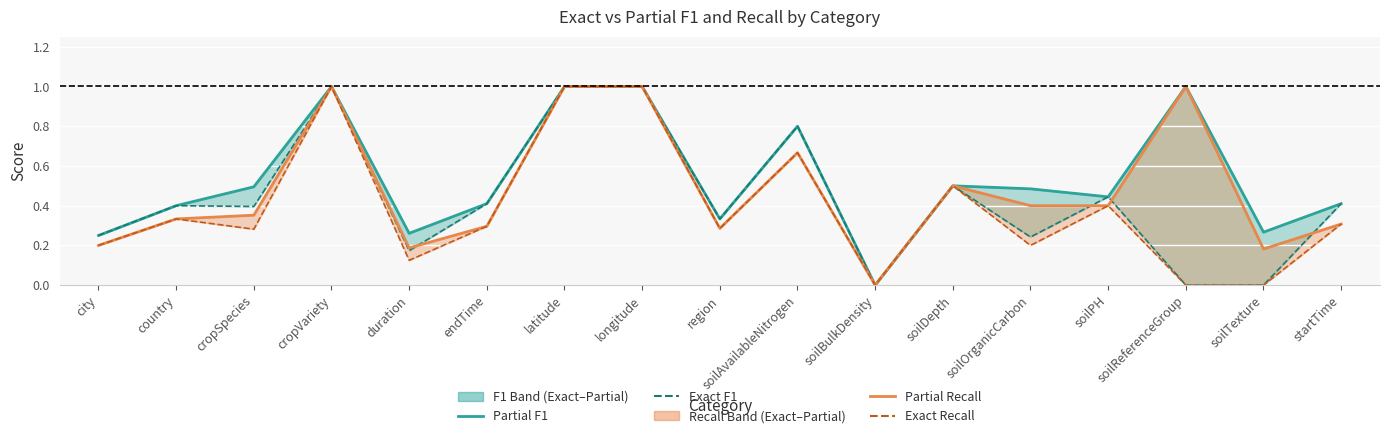

Read the Exact Recall value at soilDepth.

0.5